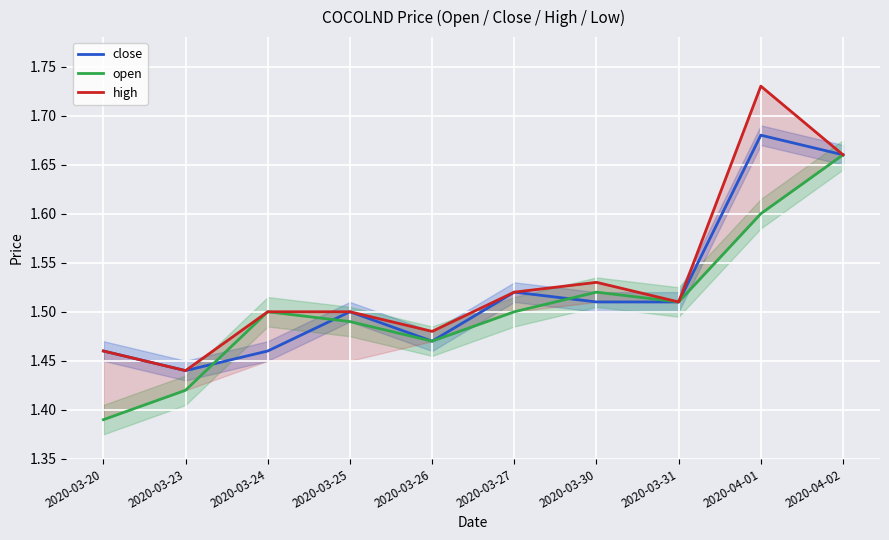

What is the sum of all high values?

15.3